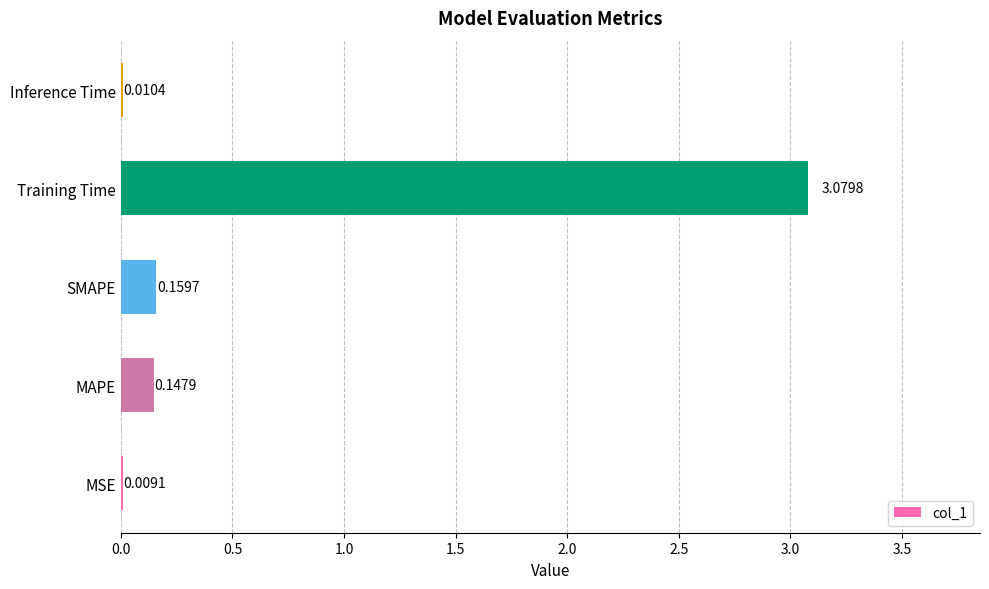

Which label corresponds to the largest value in the chart?

Training Time